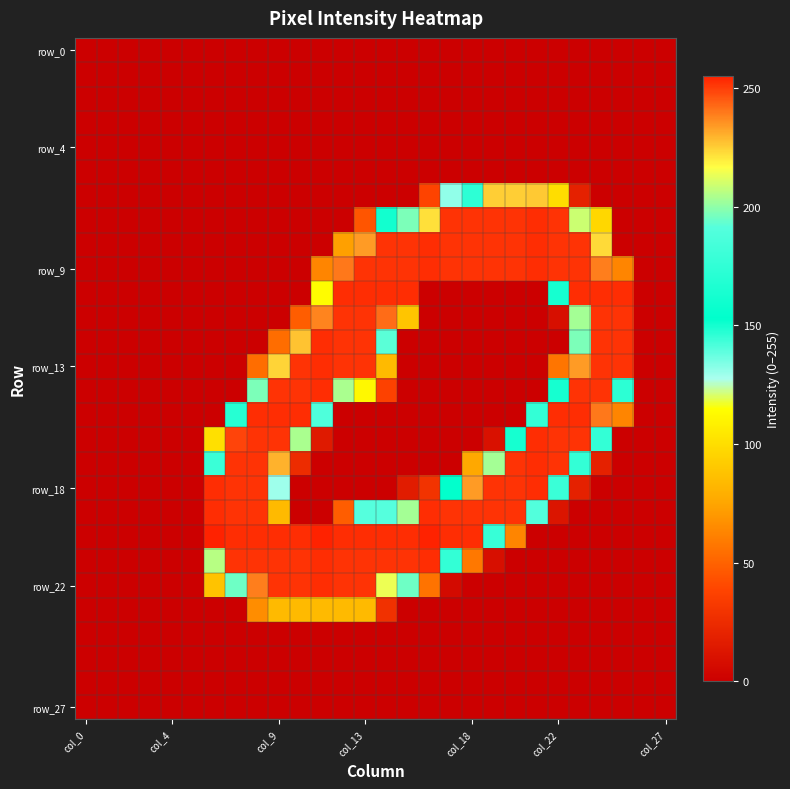

At which category is the sum across all series the highest?

col_13